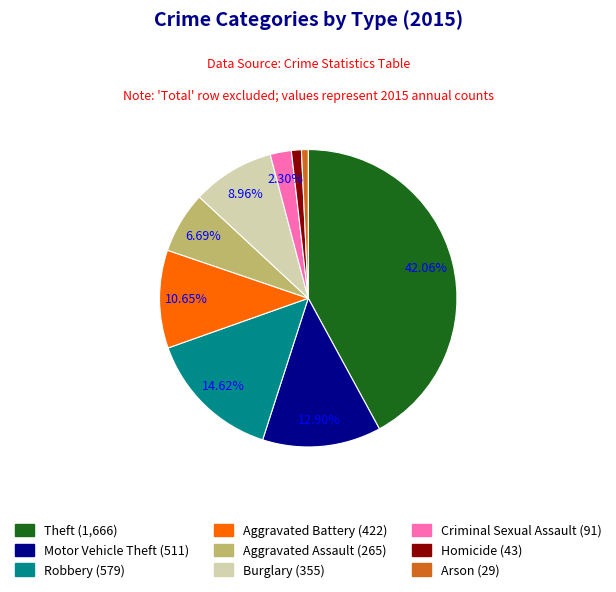

Is it true that Motor Vehicle Theft is 13% of the pie?

True